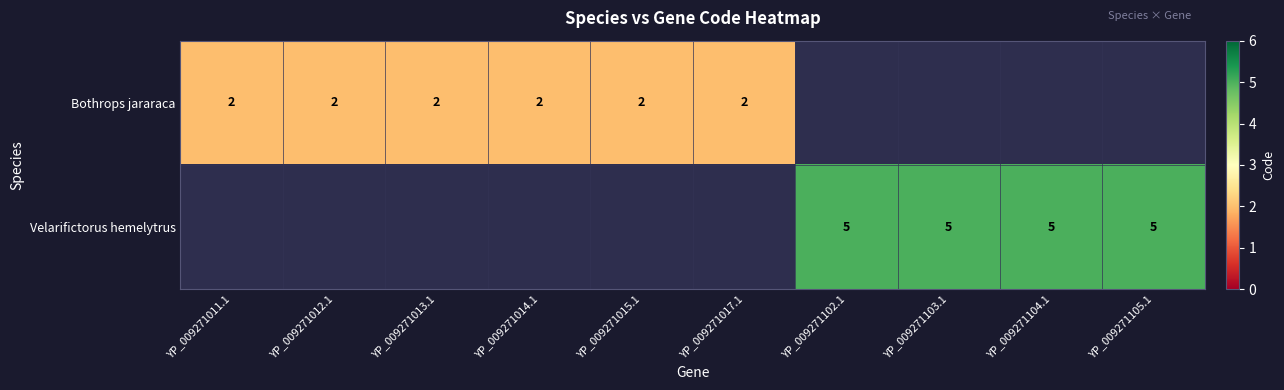

Is it true that Velarifictorus hemelytrus equals 1 at YP_009271105.1?

False